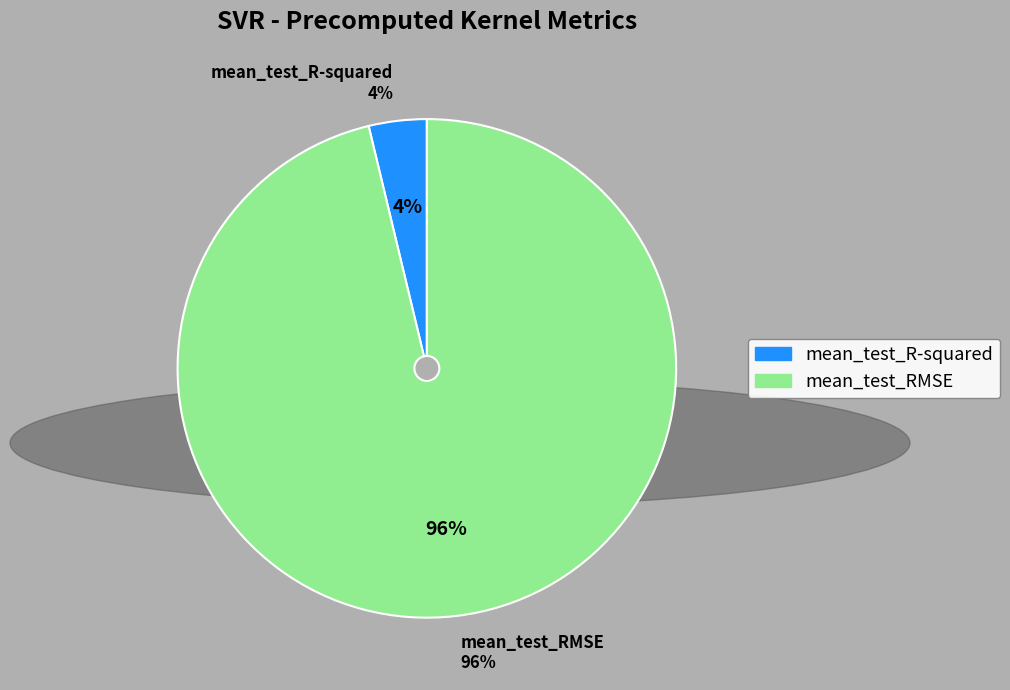

Do mean_test_RMSE and mean_test_R-squared together represent more than half of the pie?

Yes